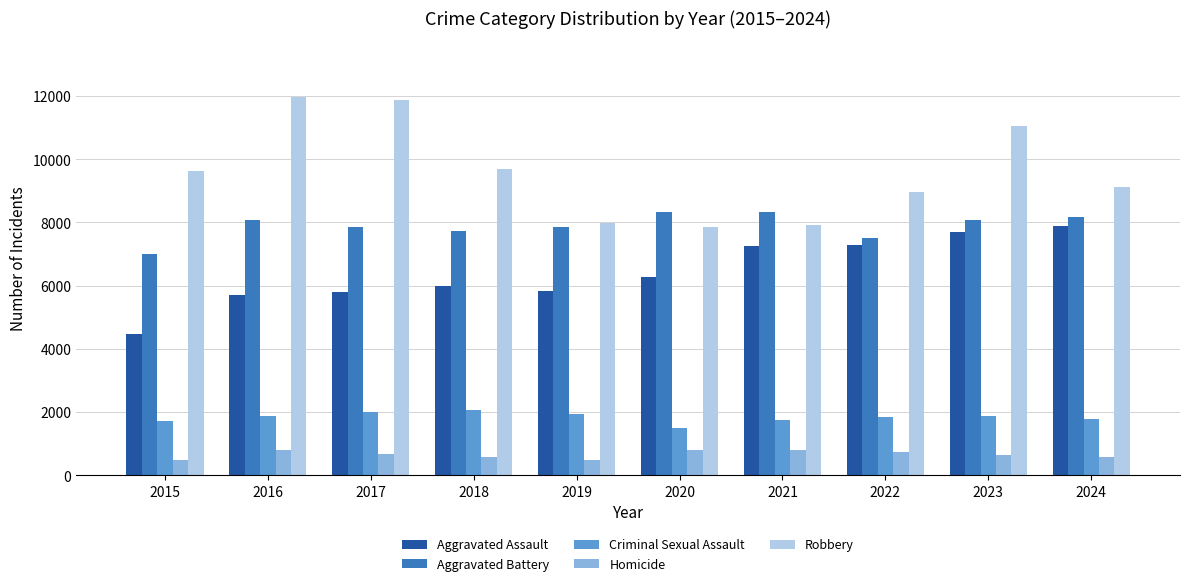

What is the difference between the second highest and minimum values in the Aggravated Battery series?

1302